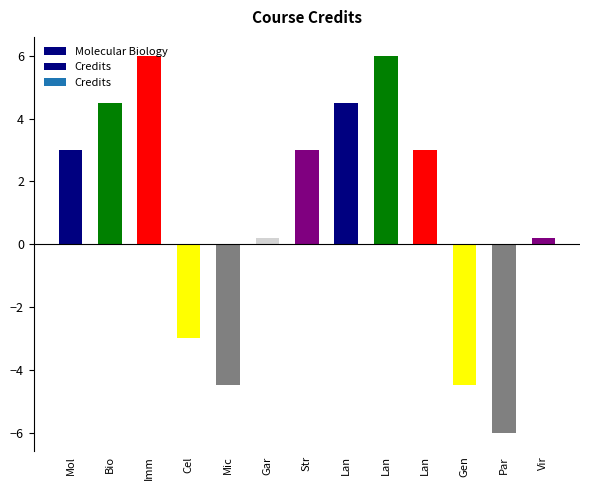

How many bars are there in total?

13